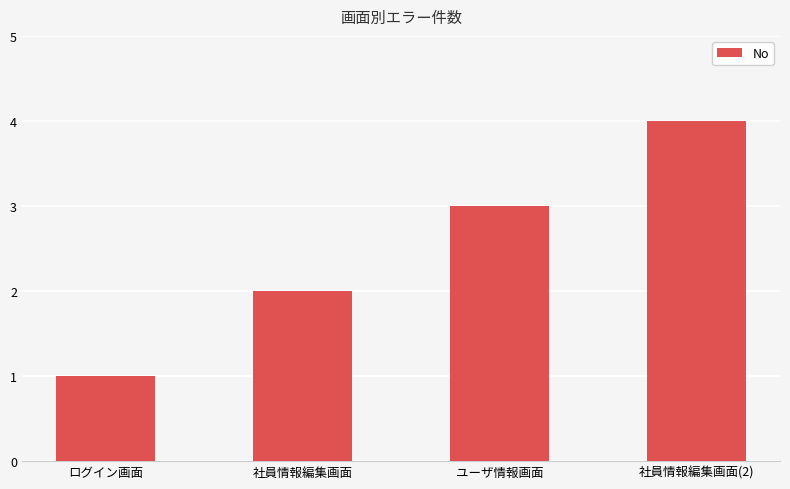

What is the approximate value at ユーザ情報画面?

3